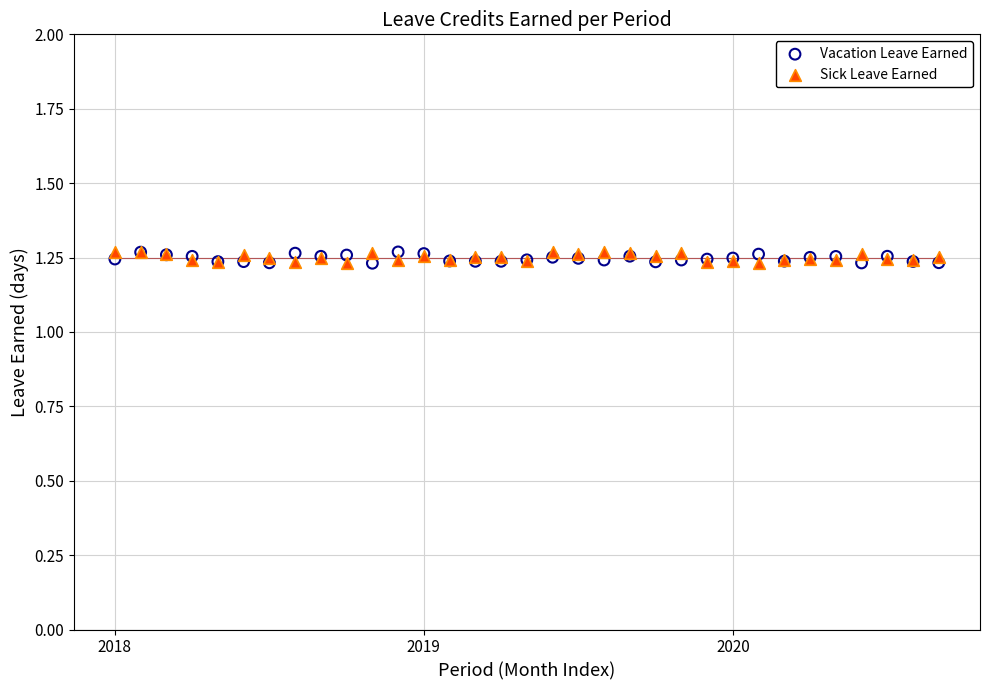

What are all the series names shown in the legend?

Vacation Leave Earned, Sick Leave Earned